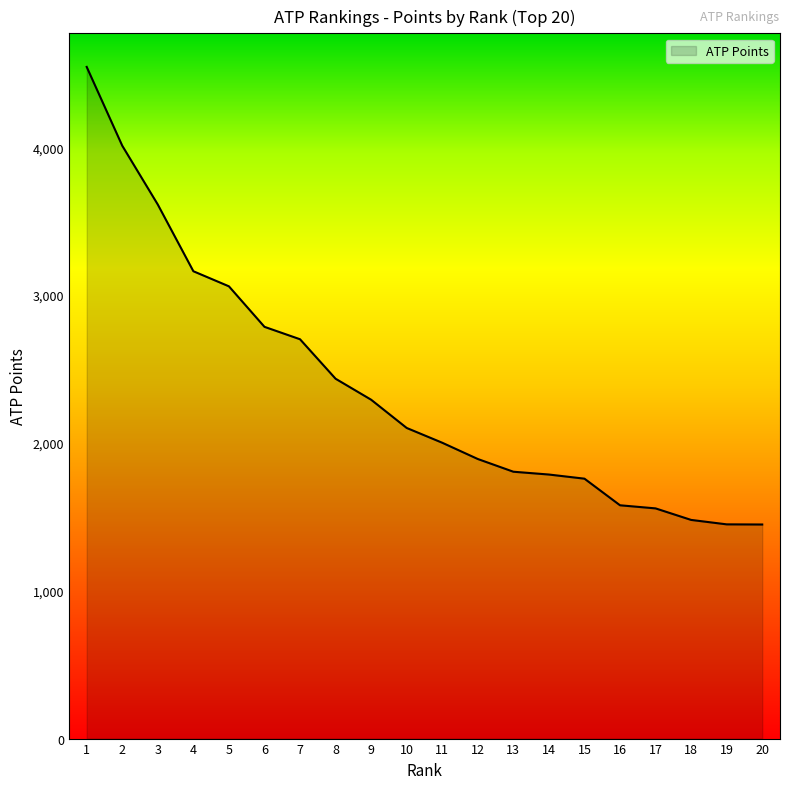

What is the difference between the maximum and minimum values?

3095